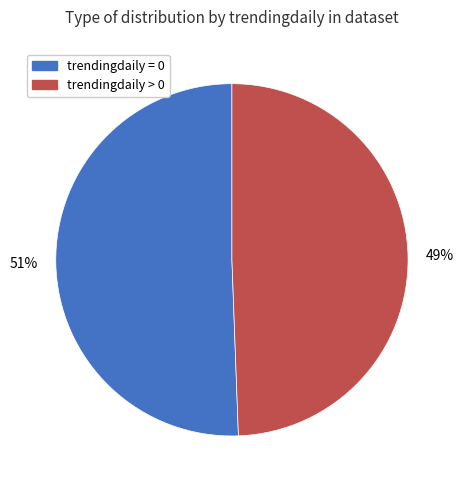

Do trendingdaily > 0 and trendingdaily = 0 together represent more than half of the pie?

Yes